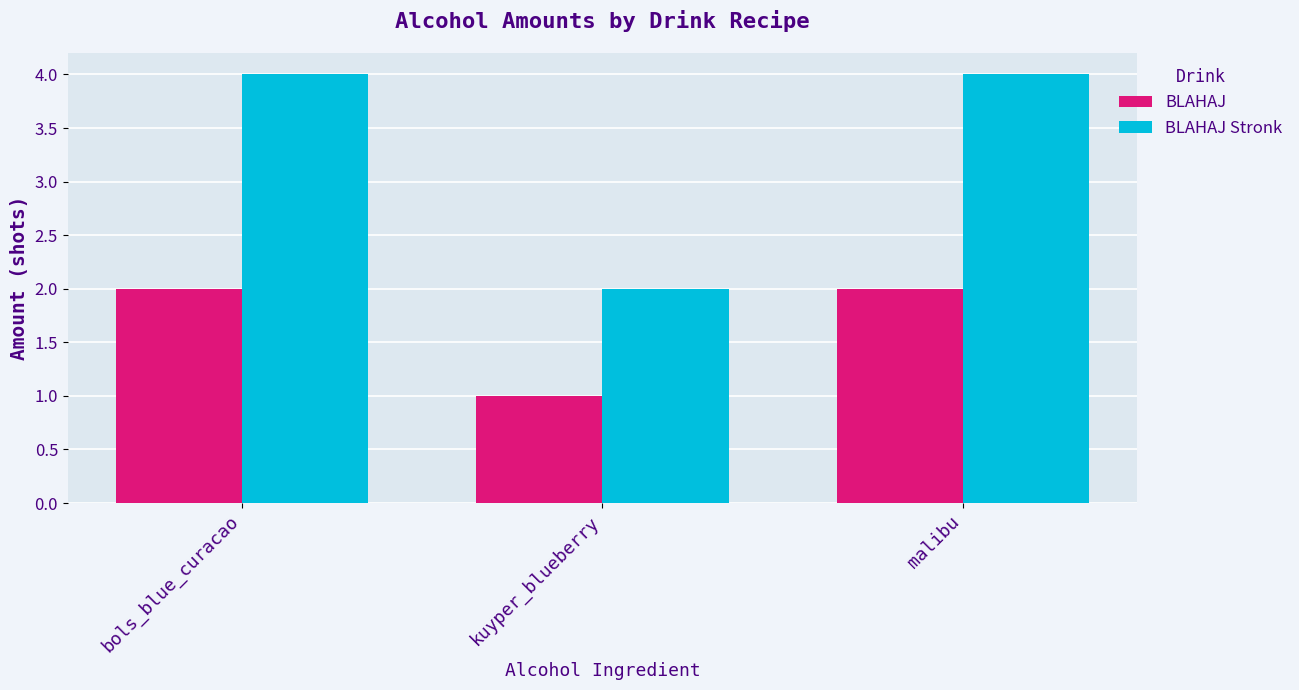

Which series has the largest total across all categories?

BLAHAJ Stronk